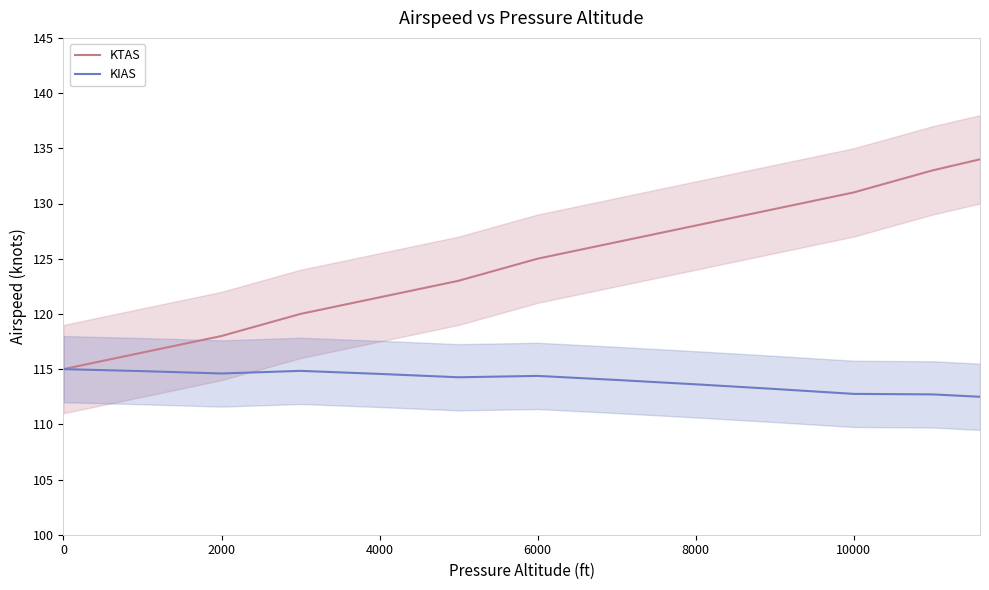

What is the minimum value for KTAS?

115.0